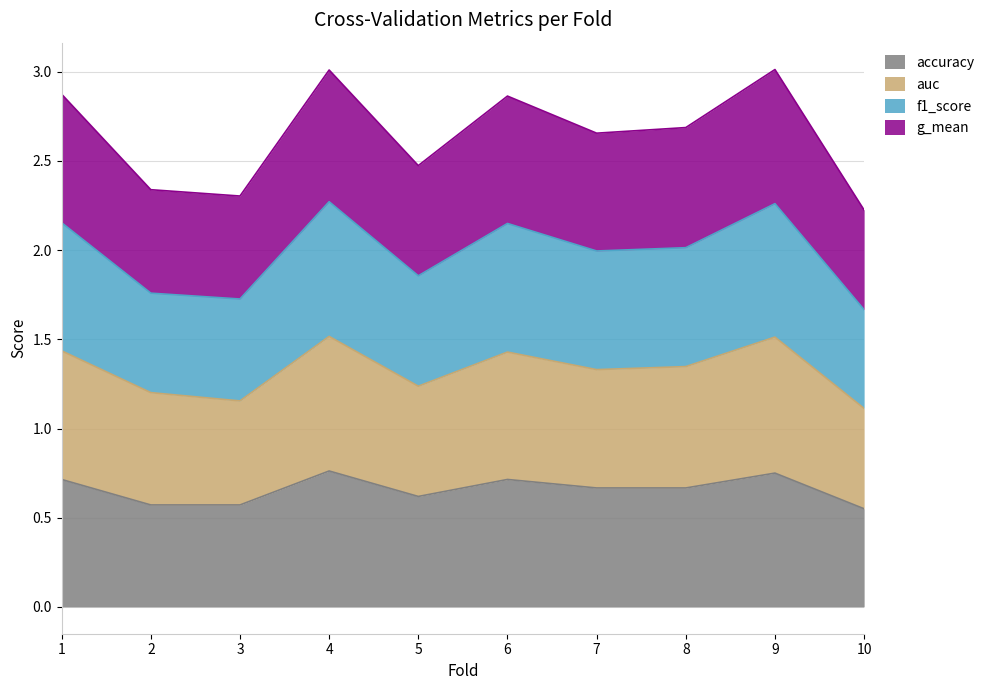

Where is the first local minimum for auc?

3